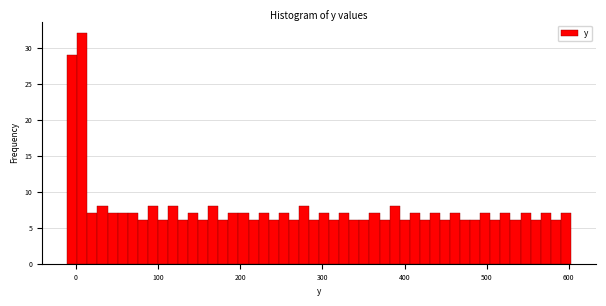

Around what value on the x-axis is the tallest bar? Give the approximate position of its centre, as read against the axis.

10